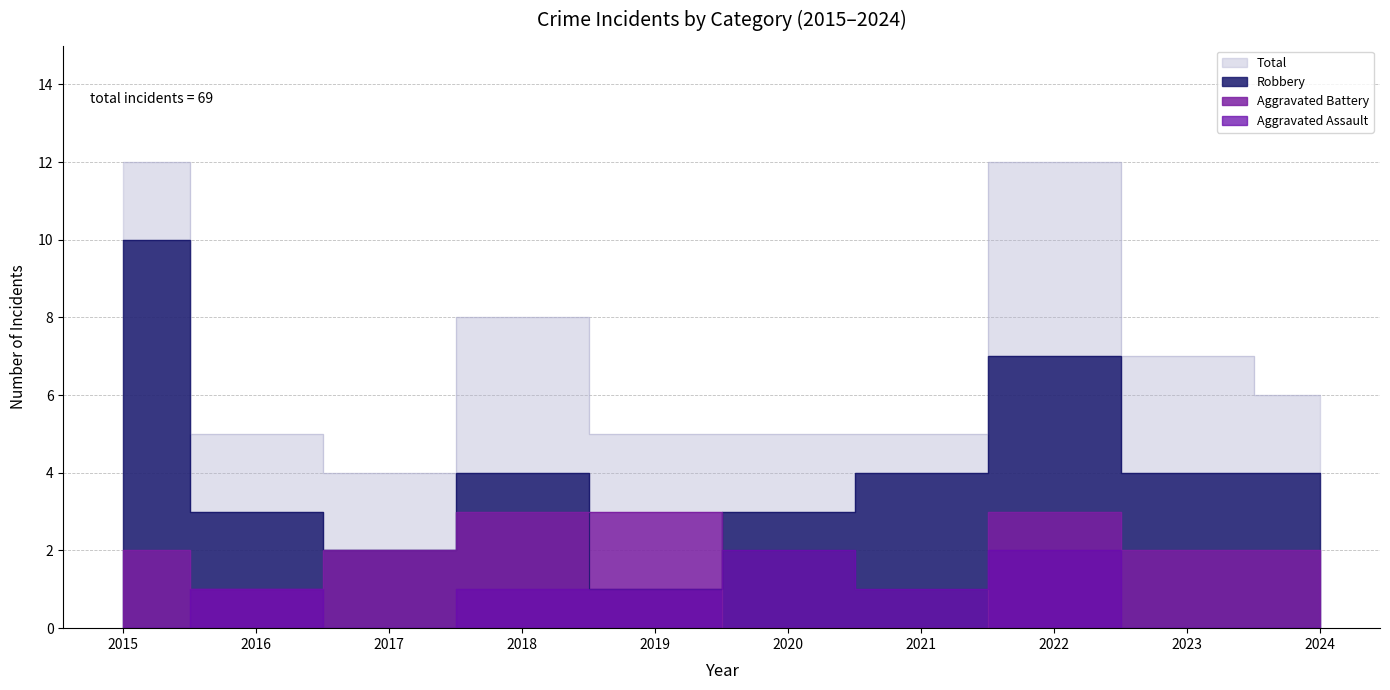

What is the average value of the Total series?

7